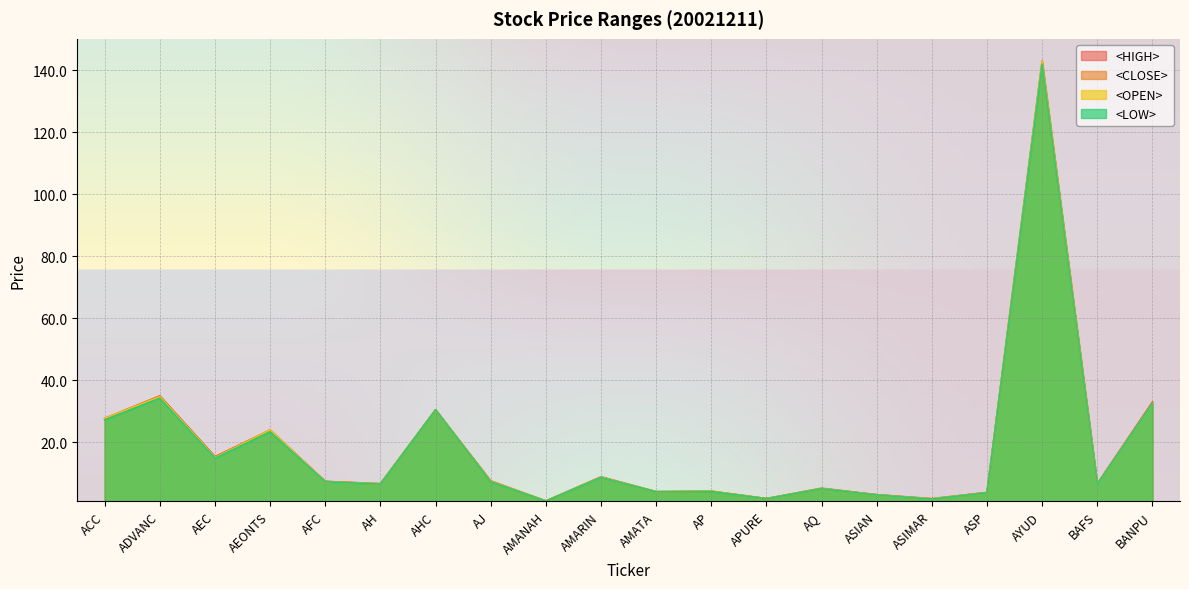

Reading left to right, what are all the values shown in this chart?

<HIGH>: 27.8	35.0	15.4	24.0	7.4	6.7	30.5	7.6	1.1	8.9	4.1	4.3	1.9	5.2	3.1	1.9	3.9	143.0	6.7	33.0
<LOW>: 27.2	34.2	14.9	23.4	7.3	6.6	30.5	7.3	1.1	8.7	4.1	4.2	1.8	5.1	3.0	1.7	3.8	142.0	6.5	32.5
<CLOSE>: 27.2	34.8	15.3	23.6	7.4	6.6	30.5	7.3	1.1	8.7	4.1	4.2	1.8	5.1	3.1	1.7	3.8	142.0	6.5	32.8
<OPEN>: 27.8	34.8	15.1	24.0	7.3	6.7	30.5	7.5	1.1	8.8	4.1	4.3	1.8	5.2	3.0	1.8	3.8	143.0	6.5	32.5